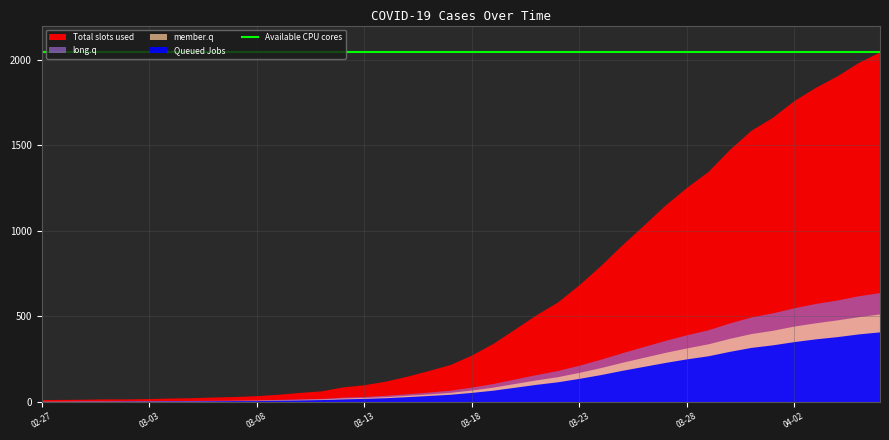

True or false: long.q and Queued Jobs intersect in this chart.

False